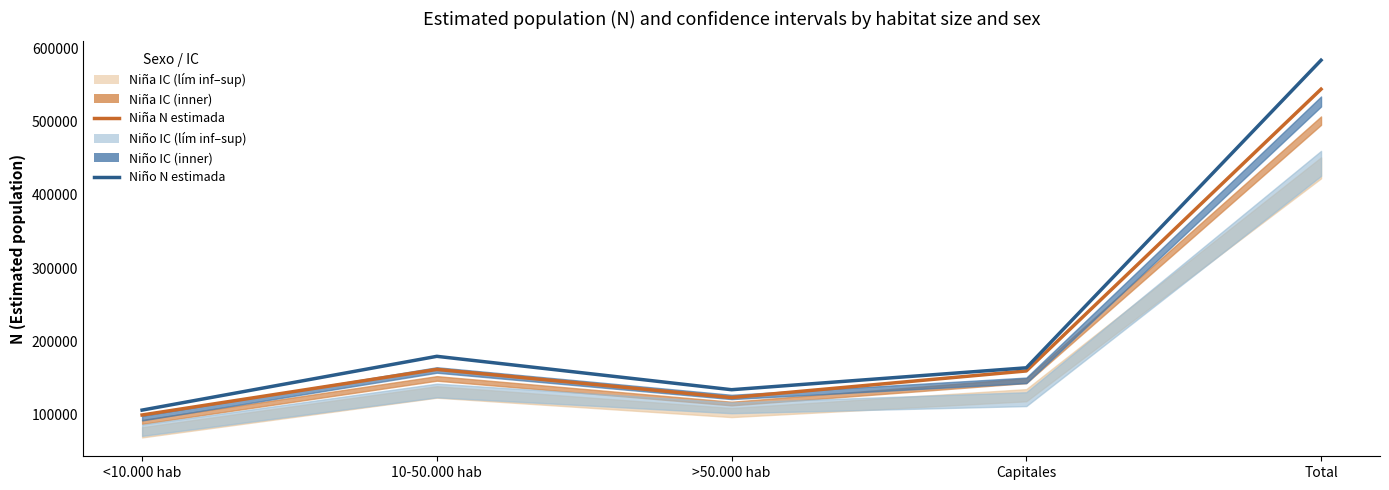

What is the sum of the Niño (estimated N) values at 10-50.000 hab and Capitales?

343627